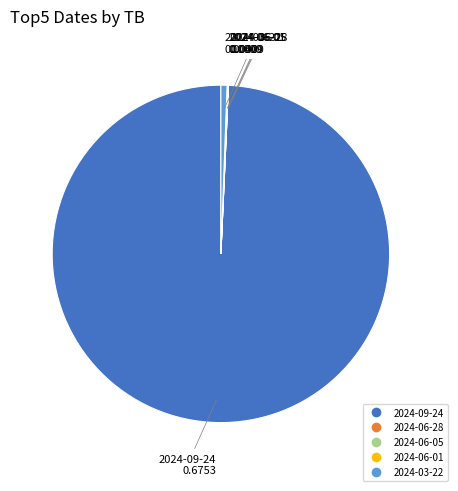

The 2024-09-24 slice represents 99% of the pie. True or false?

True